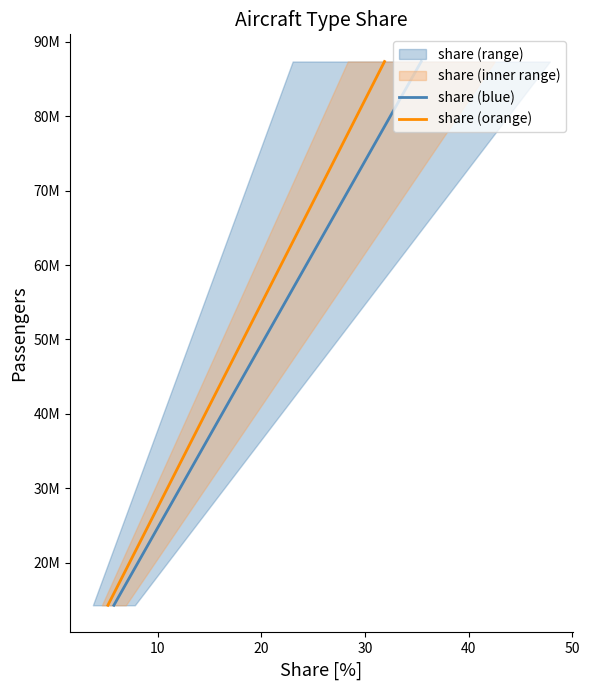

The share (orange) series shows 15819311 at 20. True or false?

False